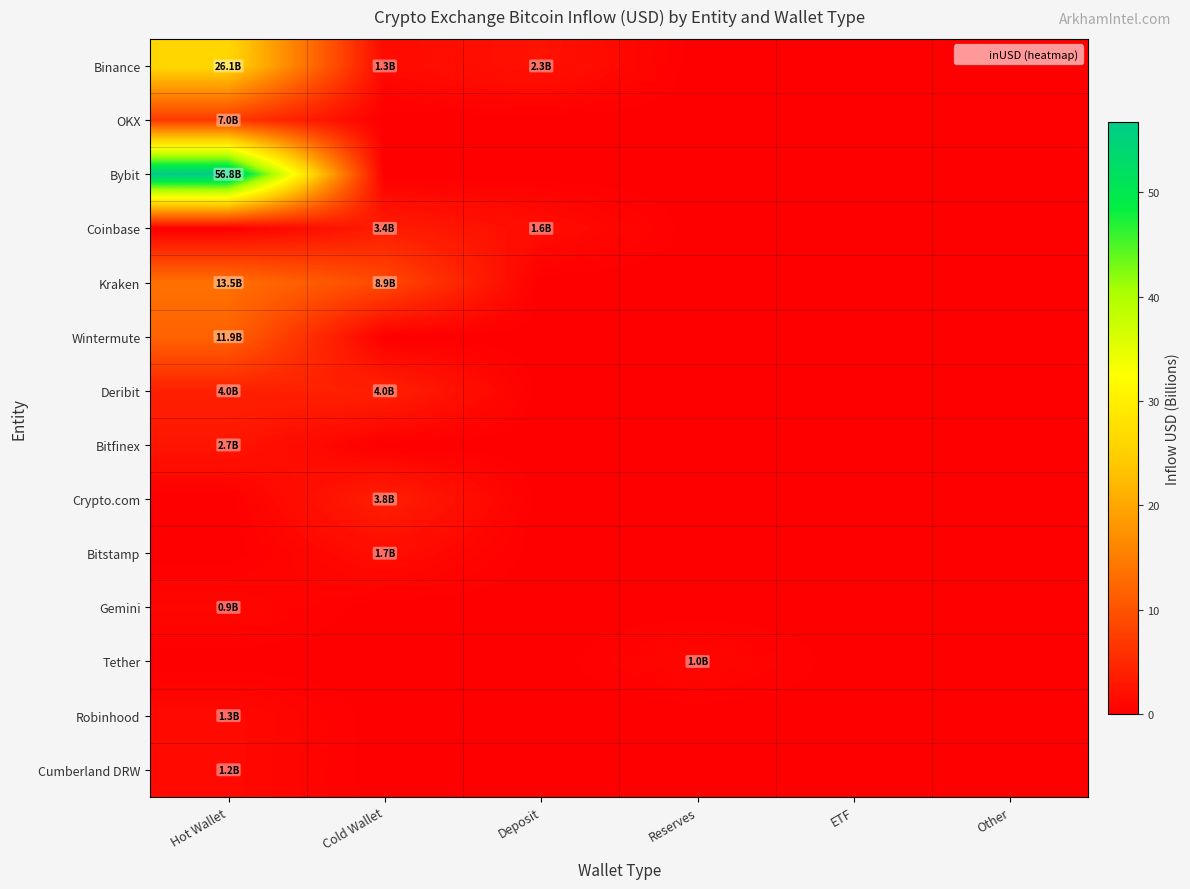

At Deposit, list the series in order from largest to smallest.

Binance, Coinbase, OKX, Bybit, Kraken, Wintermute, Deribit, Bitfinex, Crypto.com, Bitstamp, Gemini, Tether, Robinhood, Cumberland DRW